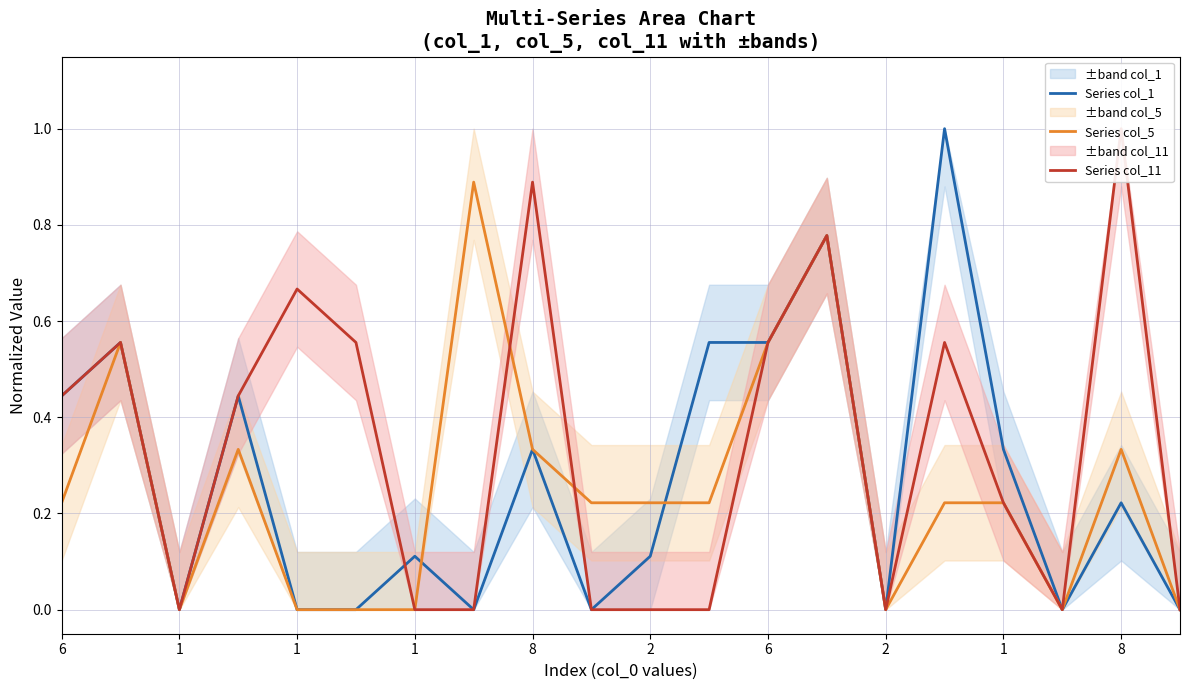

Is the value of Series col_5 at 11 greater than the value of Series col_11 at 8?

No